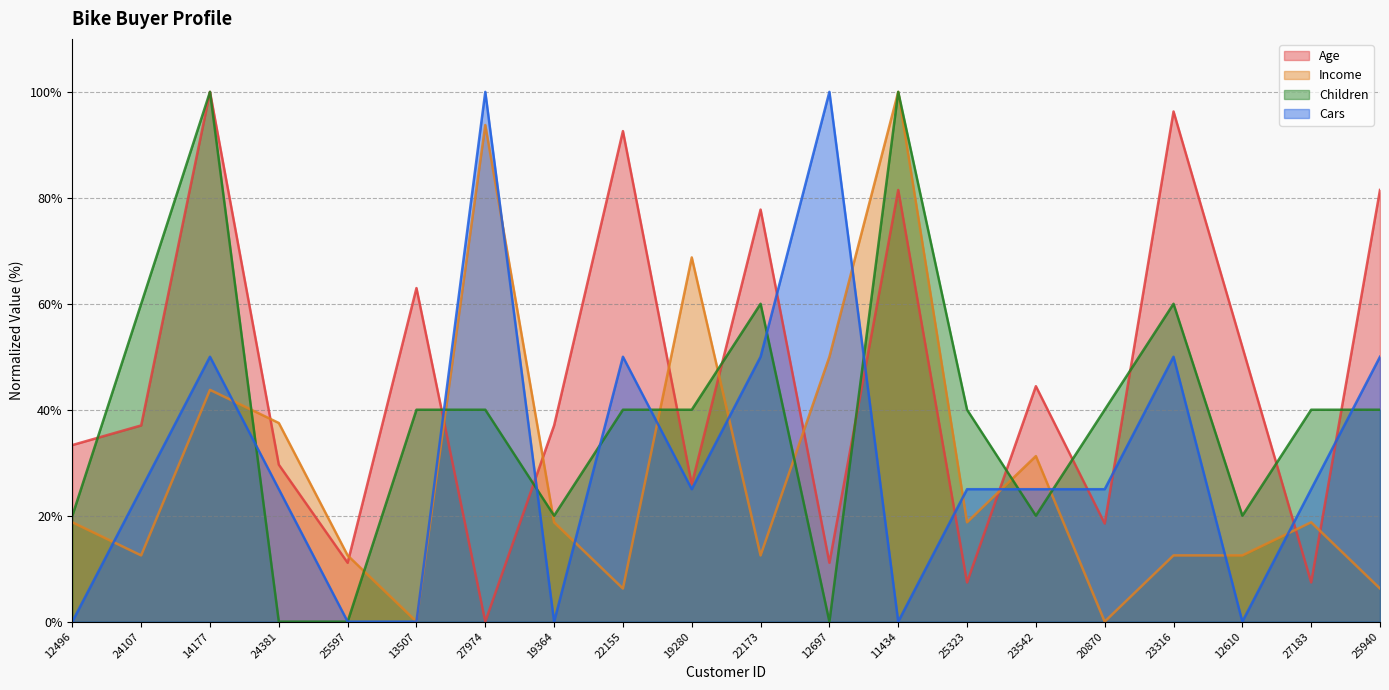

What is the difference between the second highest and minimum values in the Age series?

96.3